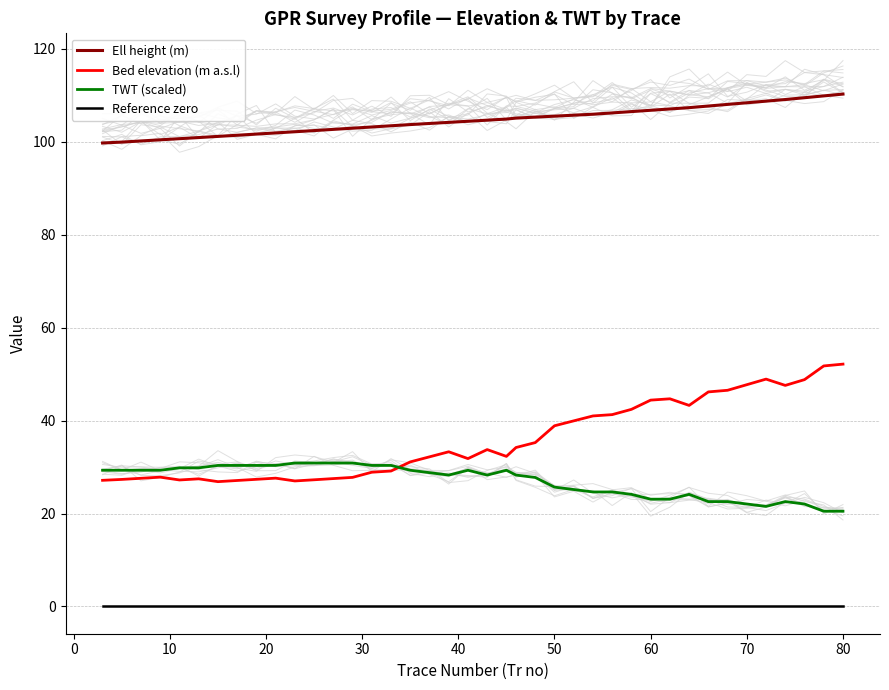

At how many categories does at least one series exceed 36?

40